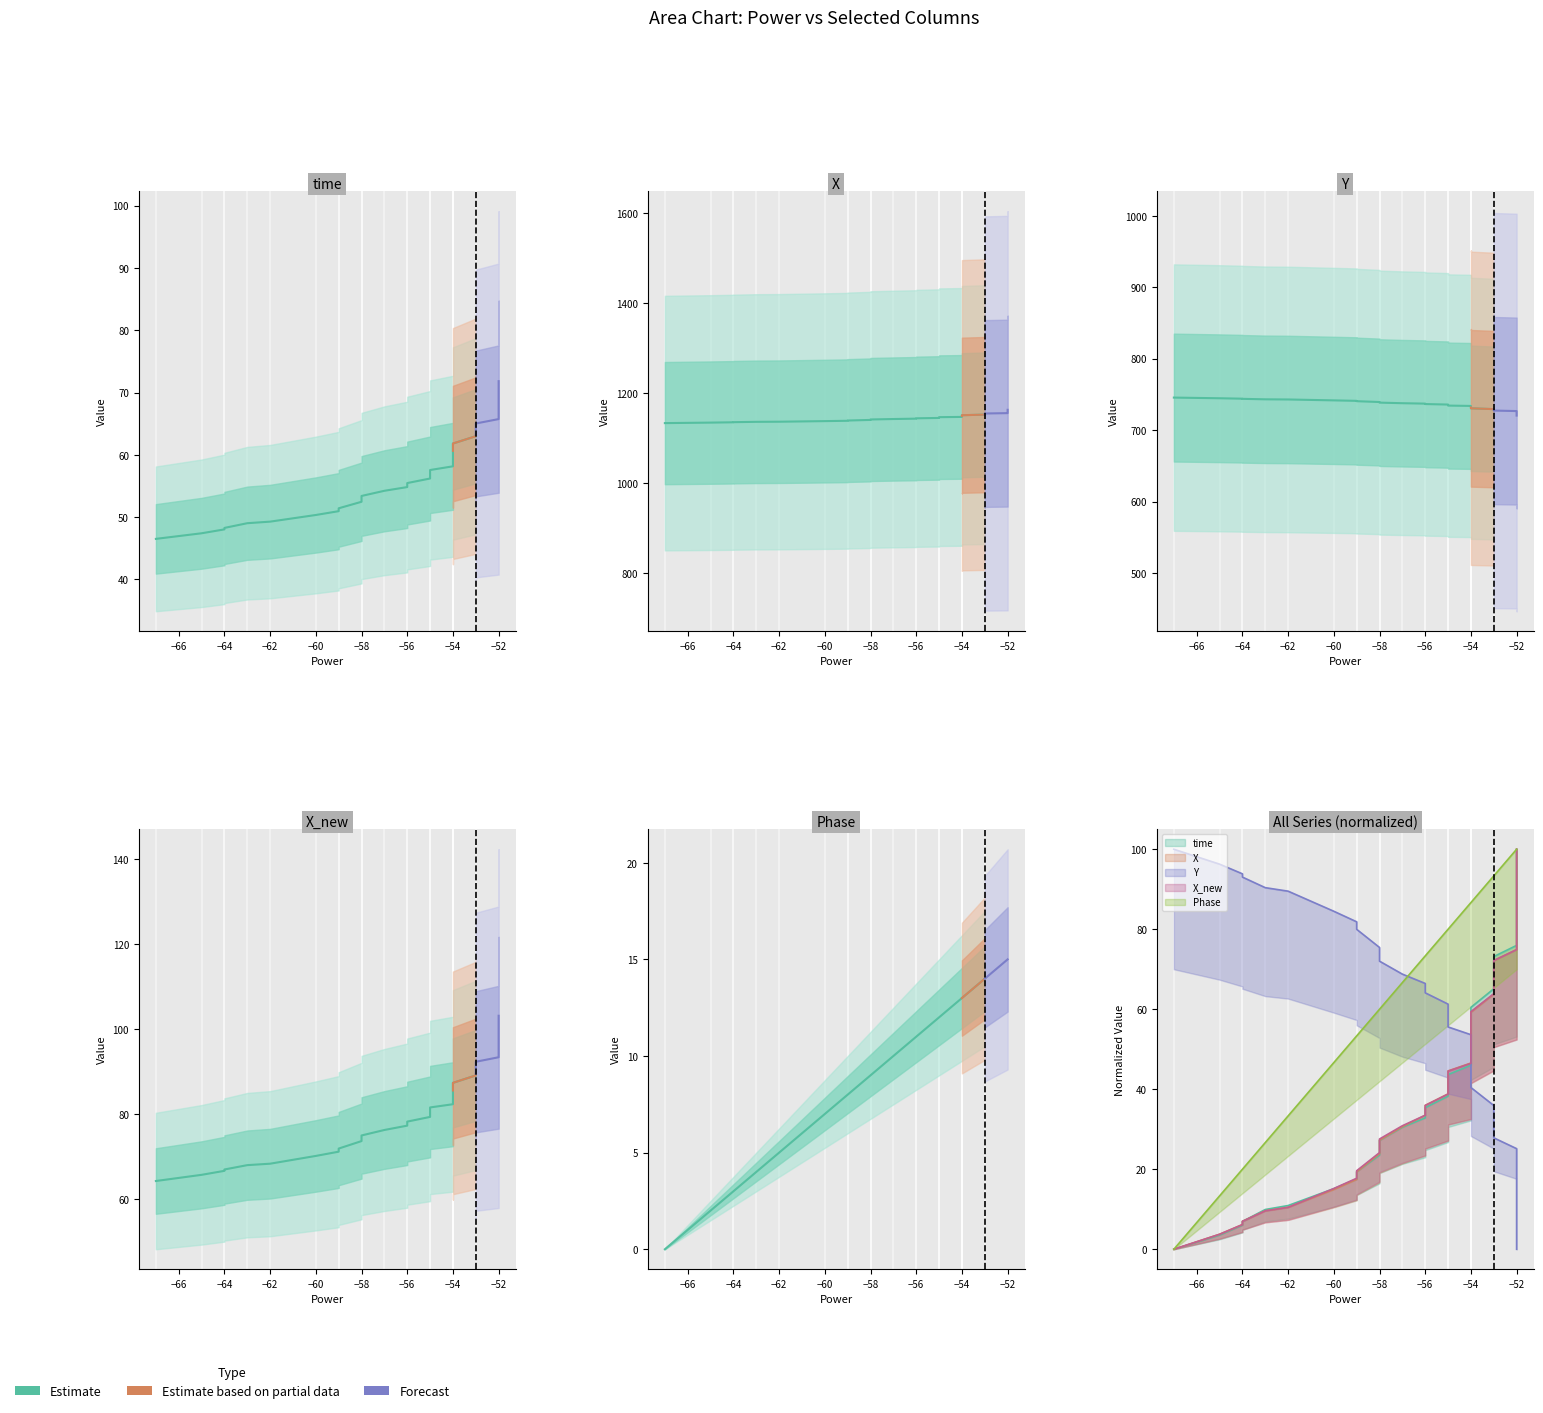

Between which two adjacent categories do time and X_new first intersect?

−62 and −60